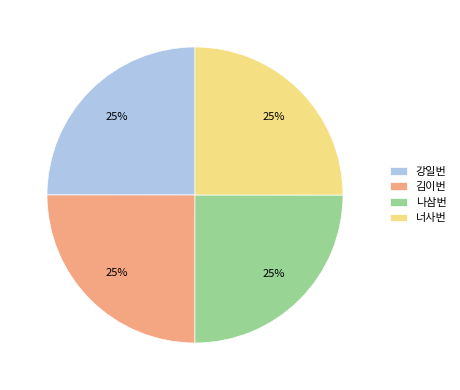

True or false: 김이번 accounts for 25% of the total.

True